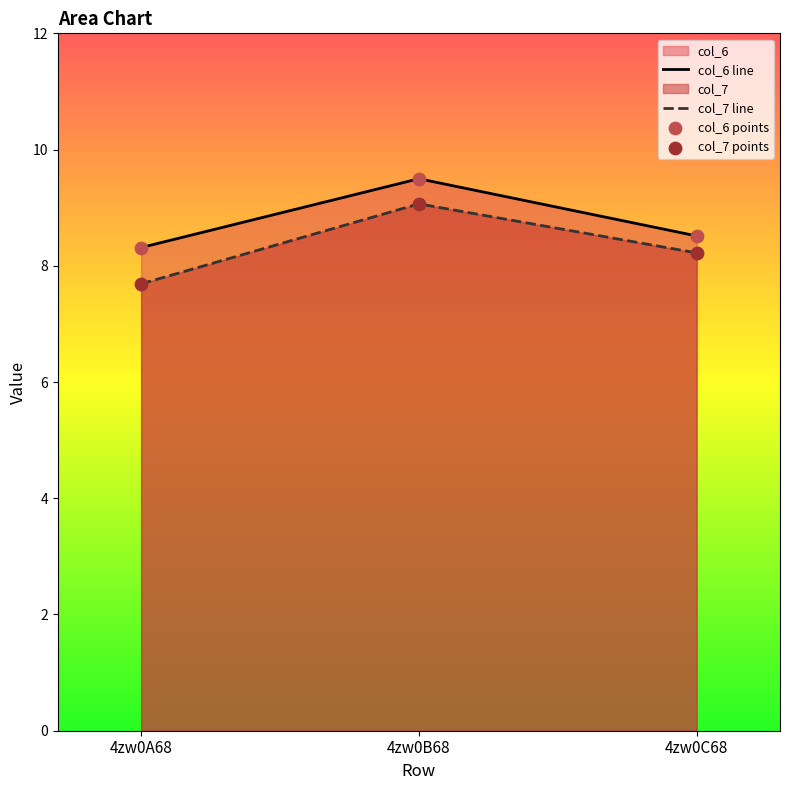

What is the sum of the col_6 line values at 4zw0A68 and 4zw0B68?

17.8